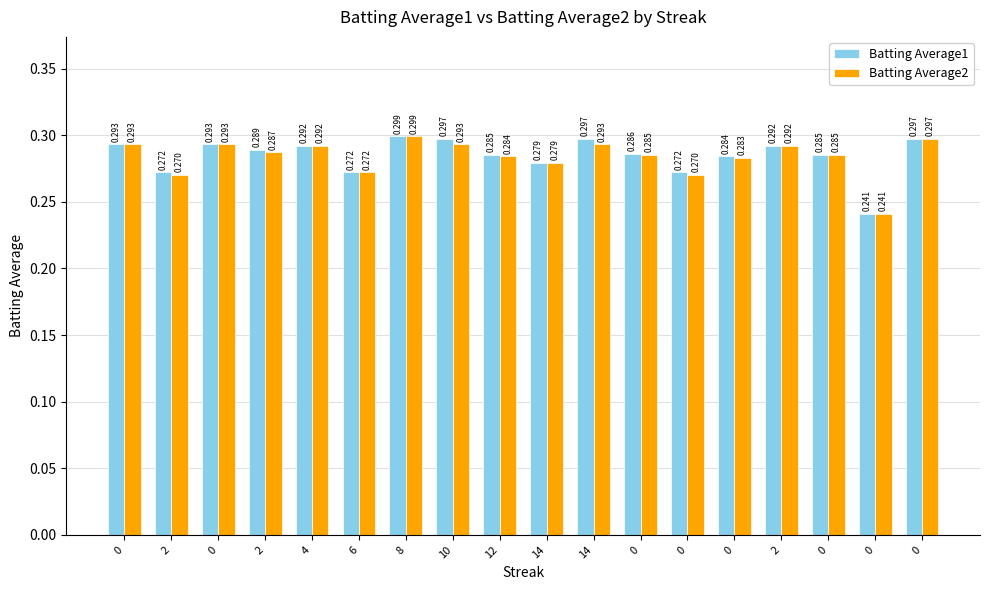

Rank the series by their average value, from highest to lowest.

Batting Average1, Batting Average2